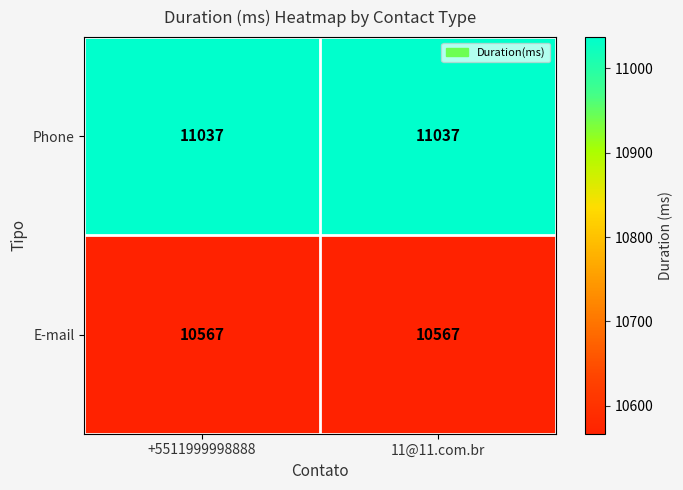

What is the difference between the highest and lowest values at 11@11.com.br?

470